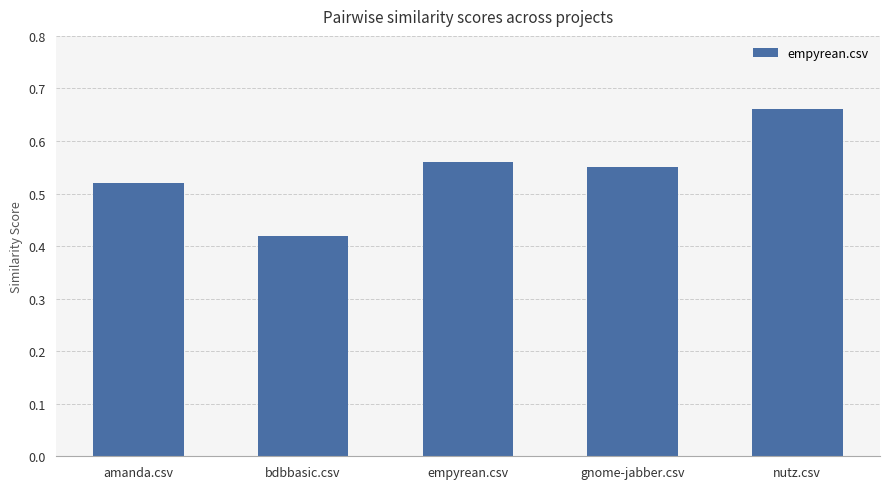

How many values are between 0 and 1?

5